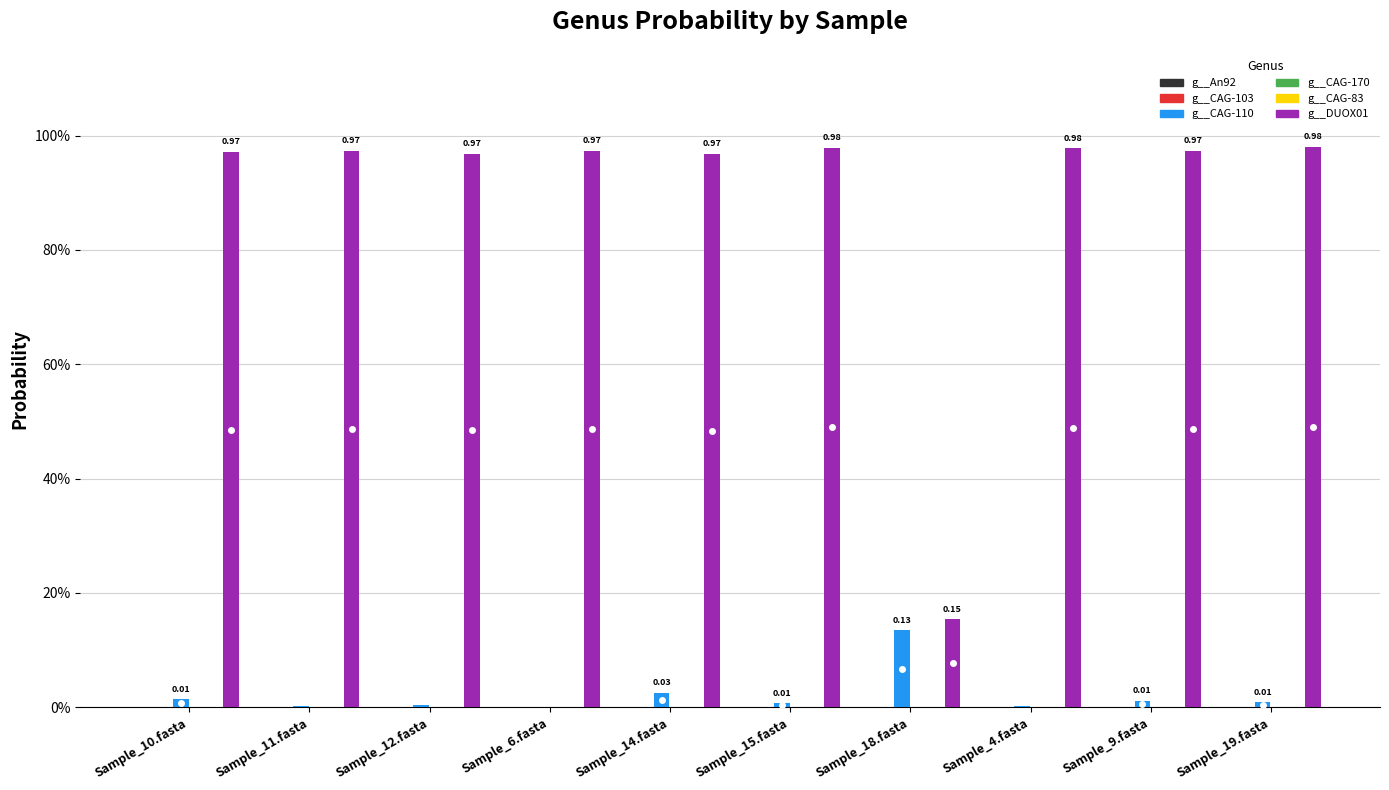

True or false: g__CAG-110 has a value of 0.0 at Sample_12.fasta.

False